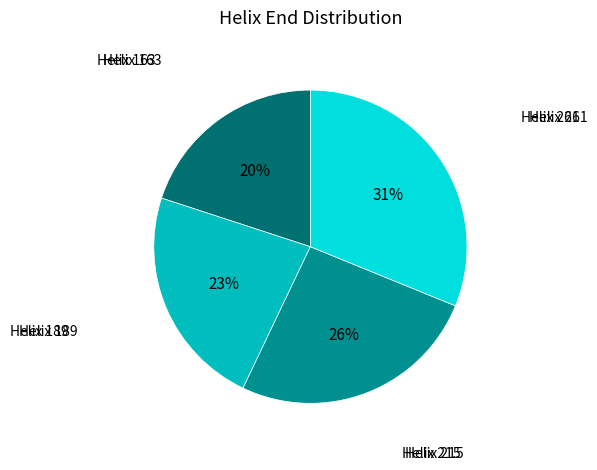

Count the number of slices in the pie.

4